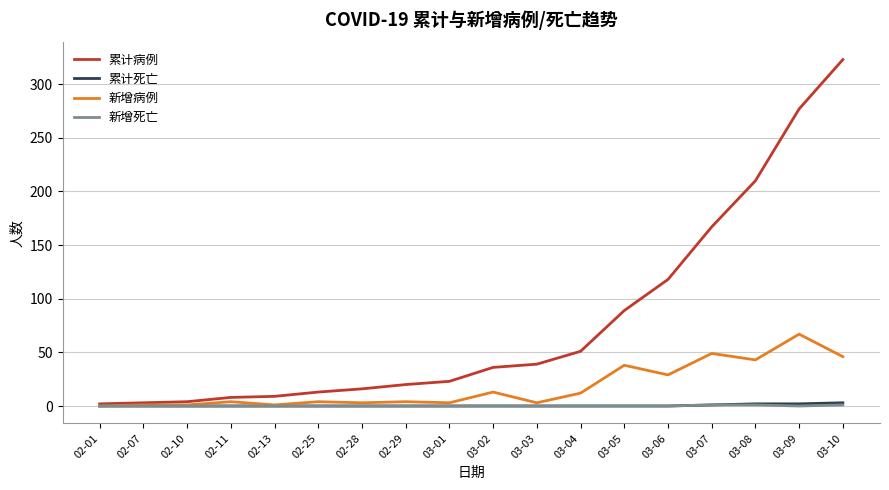

Which series has the widest spread of values?

累计病例